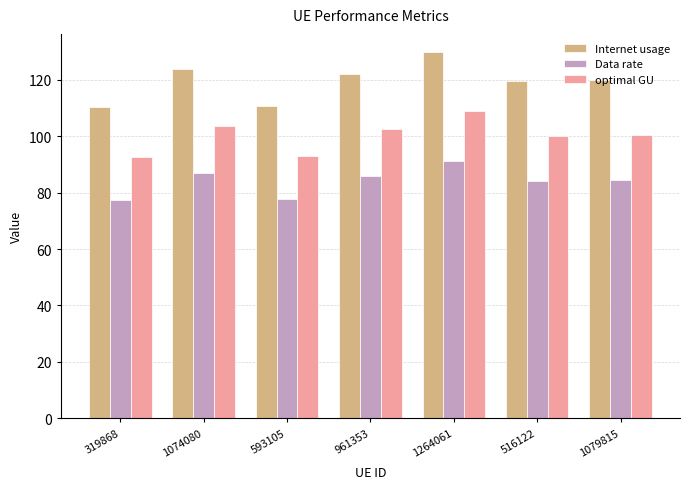

How many bars are there in each group?

3